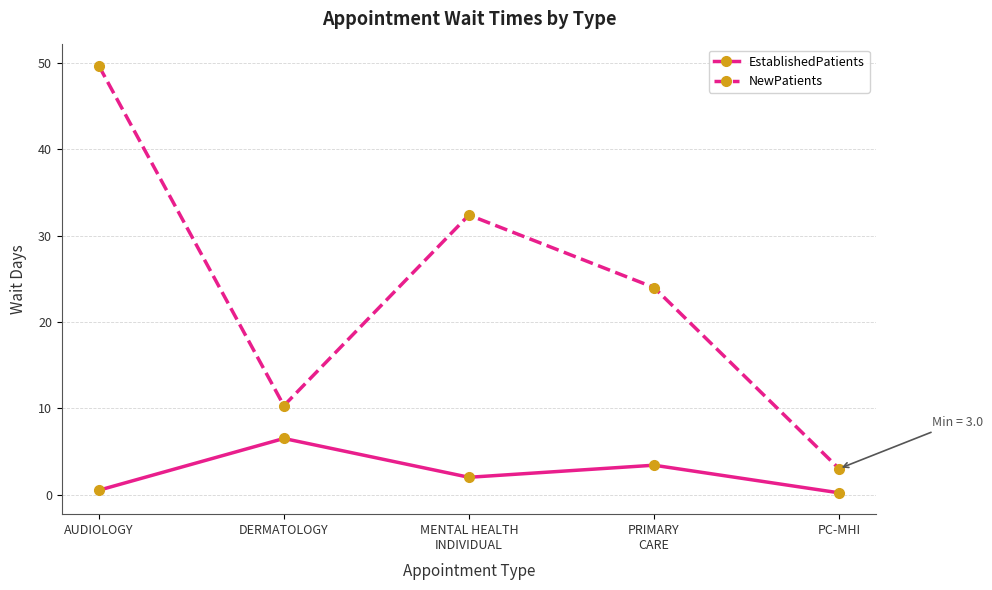

Reading left to right, transcribe all the data shown in this chart.

EstablishedPatients: AUDIOLOGY=0.5	DERMATOLOGY=6.5	MENTAL HEALTH
INDIVIDUAL=2.0	PRIMARY
CARE=3.4	PC-MHI=0.2
NewPatients: AUDIOLOGY=49.7	DERMATOLOGY=10.3	MENTAL HEALTH
INDIVIDUAL=32.4	PRIMARY
CARE=24.0	PC-MHI=3.0